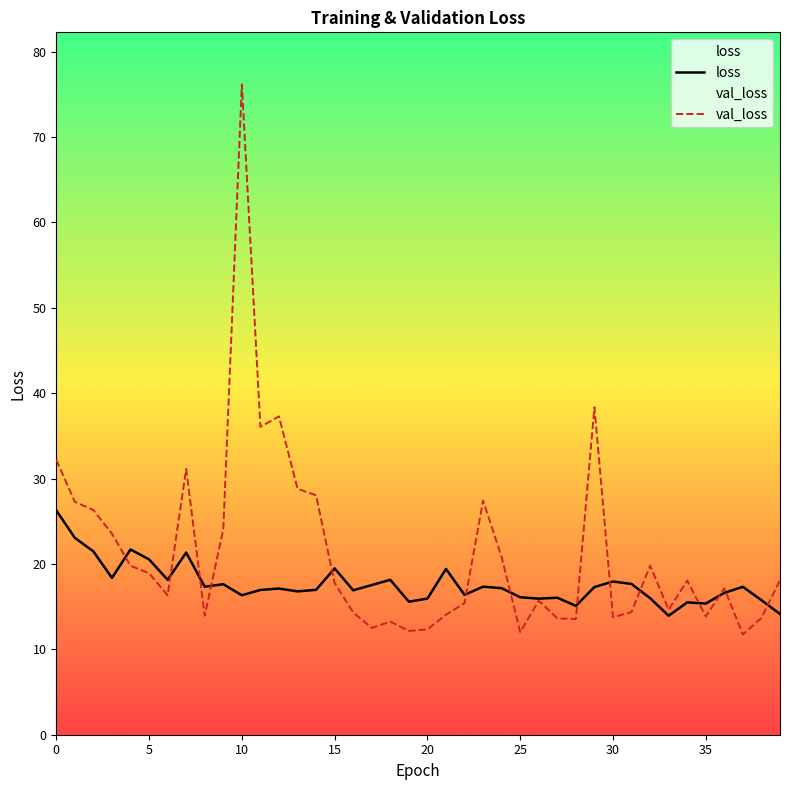

Reading left to right, list all the values displayed in this chart.

loss: 26.3	23.1	21.5	18.4	21.7	20.5	18.1	21.3	17.3	17.6	16.3	17.0	17.1	16.8	17.0	19.5	16.9	17.5	18.1	15.6	15.9	19.4	16.4	17.3	17.2	16.1	15.9	16.0	15.1	17.3	17.9	17.7	16.0	13.9	15.5	15.4	16.6	17.3	15.8	14.1
val_loss: 32.2	27.3	26.3	23.5	19.8	18.9	16.3	31.1	13.9	24.1	76.2	36.1	37.3	28.8	28.0	17.8	14.3	12.5	13.3	12.2	12.3	14.1	15.4	27.4	20.8	12.0	15.7	13.6	13.5	38.3	13.7	14.4	19.8	14.6	18.1	13.9	17.1	11.7	13.7	18.1